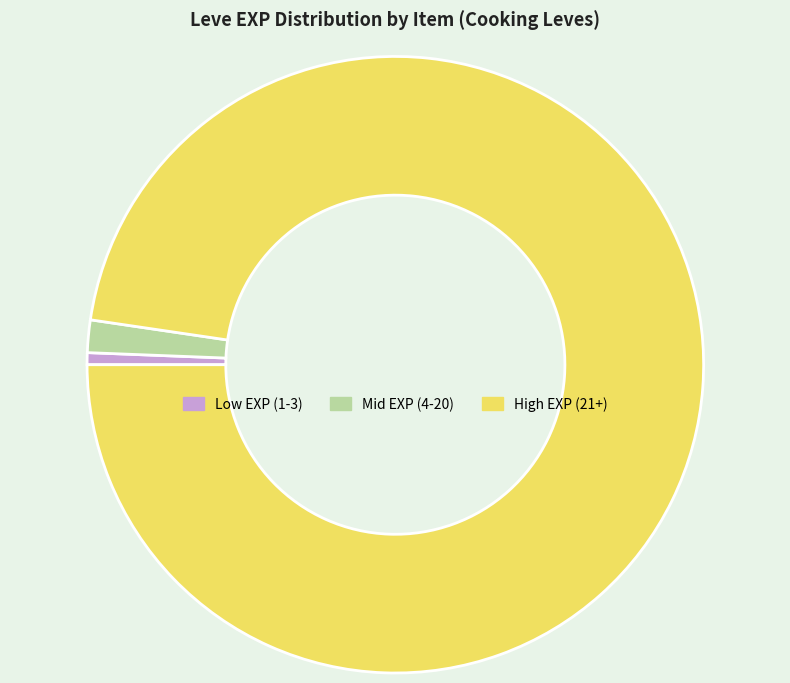

Is it true that Low EXP (1-3) is 1% of the pie?

True